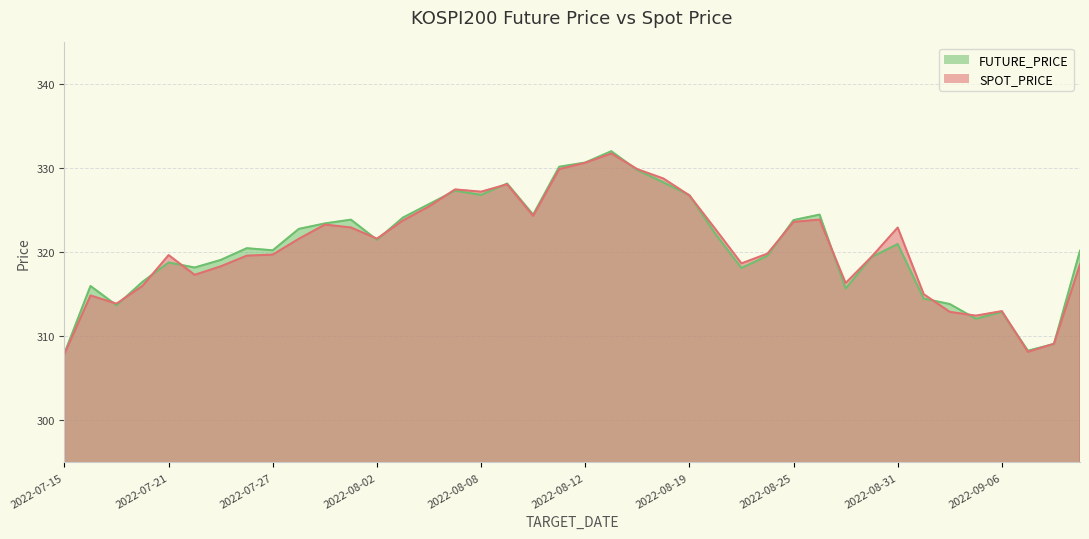

How many lines are shown in the chart?

2